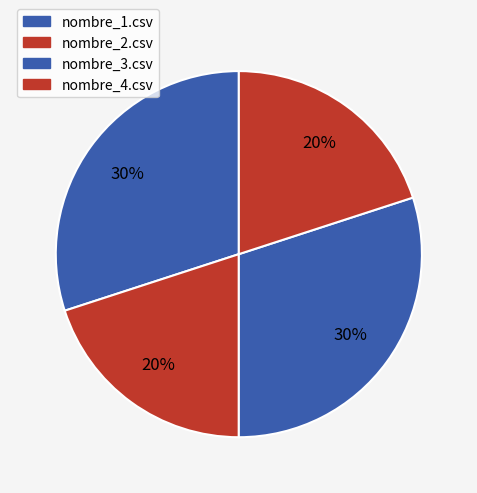

Count the number of slices in the pie.

4